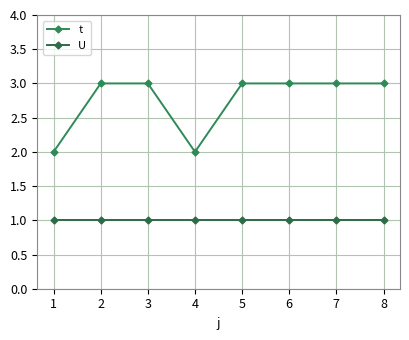

How many series are shown in this chart?

2